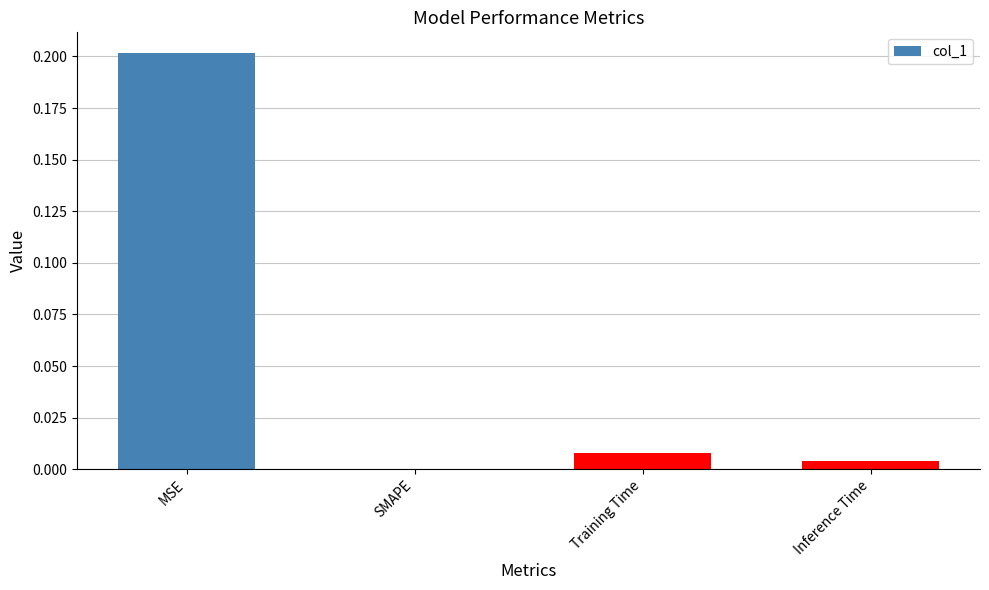

What is the difference between the values at SMAPE and MSE?

0.2